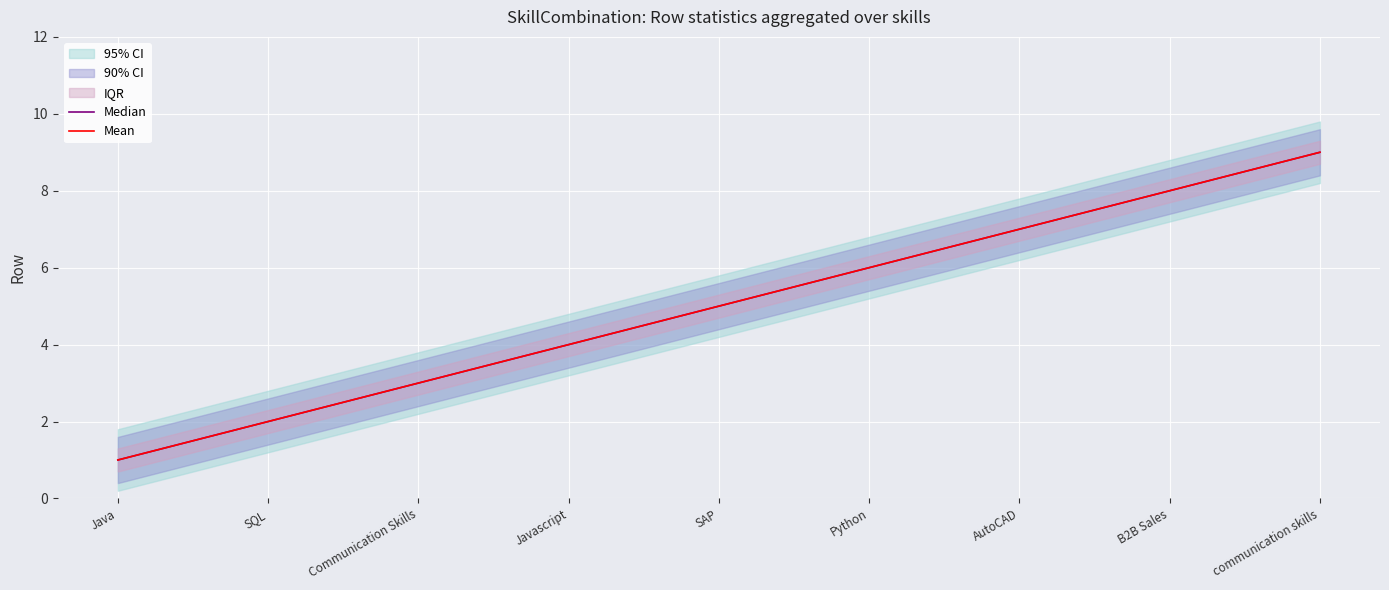

At which label is Mean closest to 5?

SAP